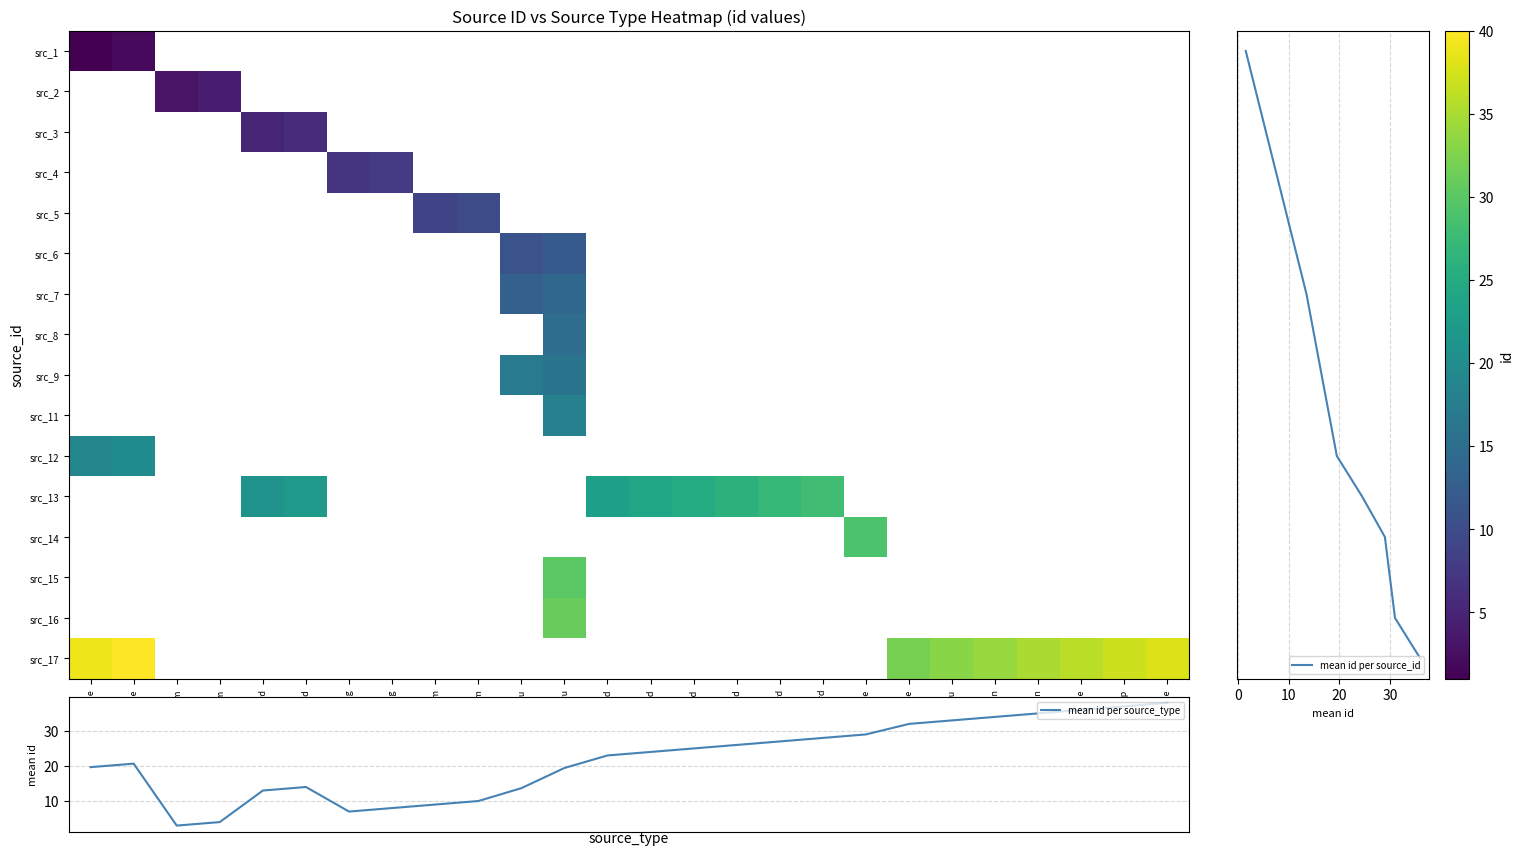

At enter_buyu_game, list the series in order from smallest to largest.

2, 3, 4, 5, 6, 7, 8, 9, 11, 13, 14, 15, 16, 1, 12, 17